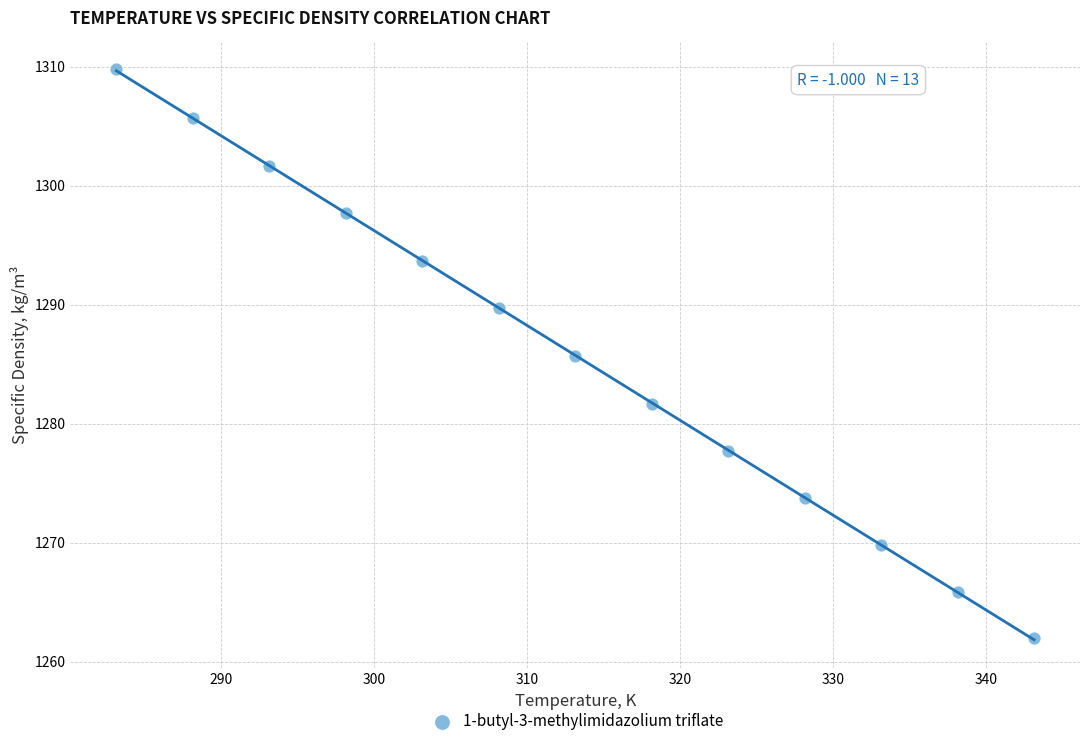

What Y value in the scatter plot is closest to 1285?

1285.7